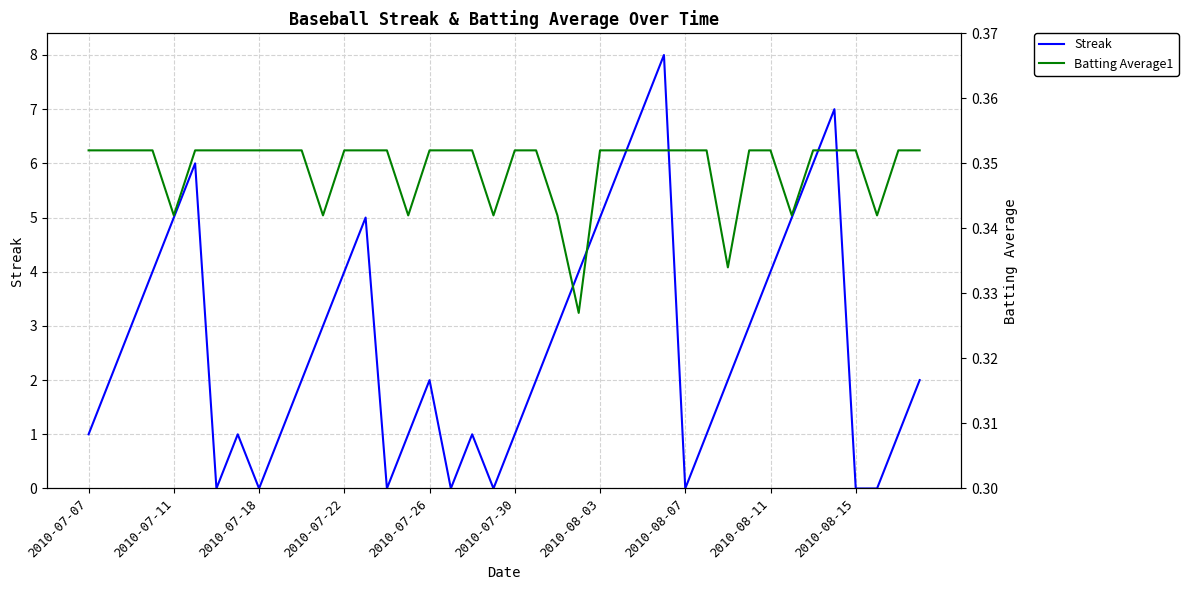

Reading left to right, transcribe all the data shown in this chart.

Streak: 1.0	2.0	3.0	4.0	5.0	6.0	0.0	1.0	0.0	1.0	2.0	3.0	4.0	5.0	0.0	1.0	2.0	0.0	1.0	0.0	1.0	2.0	3.0	4.0	5.0	6.0	7.0	8.0	0.0	1.0	2.0	3.0	4.0	5.0	6.0	7.0	0.0	0.0	1.0	2.0
Batting Average1: 0.4	0.4	0.4	0.4	0.3	0.4	0.4	0.4	0.4	0.4	0.4	0.3	0.4	0.4	0.4	0.3	0.4	0.4	0.4	0.3	0.4	0.4	0.3	0.3	0.4	0.4	0.4	0.4	0.4	0.4	0.3	0.4	0.4	0.3	0.4	0.4	0.4	0.3	0.4	0.4